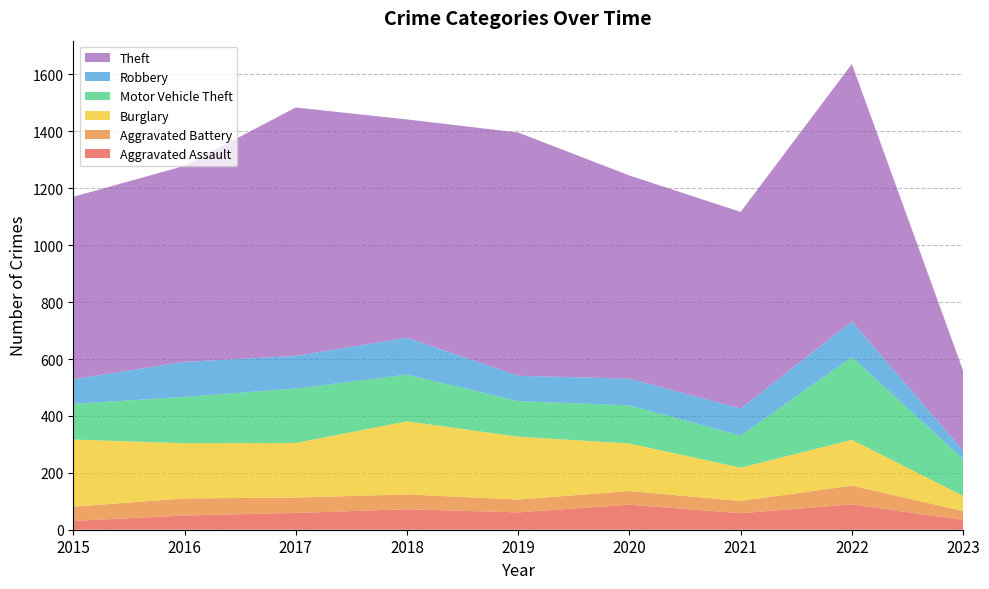

Reading left to right, extract all data points from this chart.

Aggravated Assault: 31	50	59	72	61	88	58	89	34
Aggravated Battery: 50	60	54	52	45	48	43	66	32
Burglary: 236	194	192	257	221	167	117	161	53
Motor Vehicle Theft: 125	163	191	164	125	134	113	291	129
Robbery: 87	123	115	130	89	94	95	125	30
Theft: 641	689	873	767	855	714	691	905	281